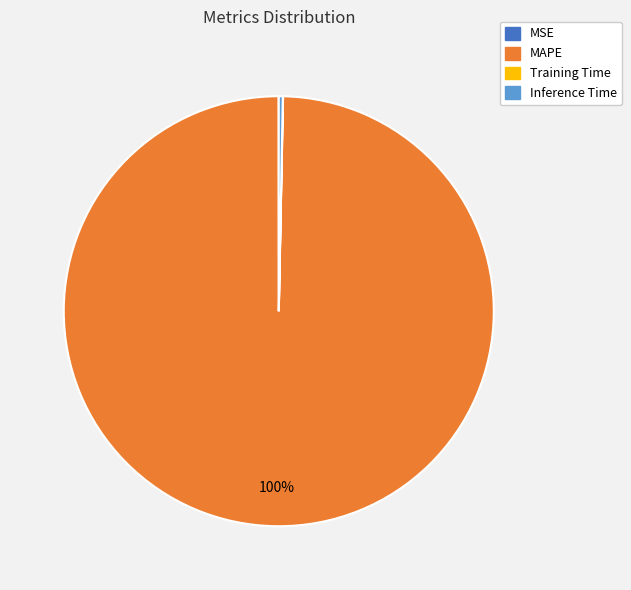

Is there any slice that represents more than half of the pie?

Yes